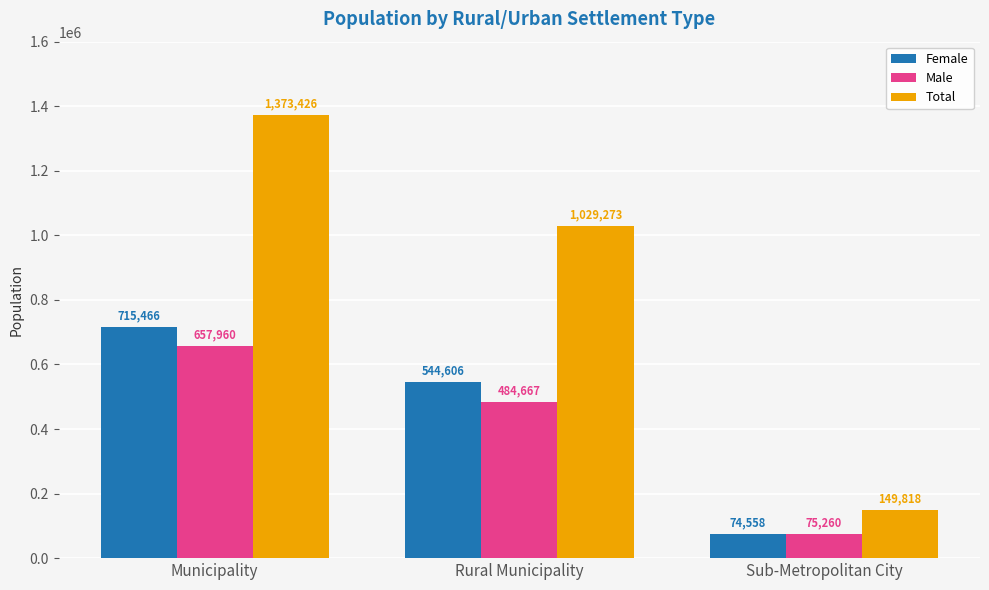

True or false: Female has a value of 544606 at Rural Municipality.

True